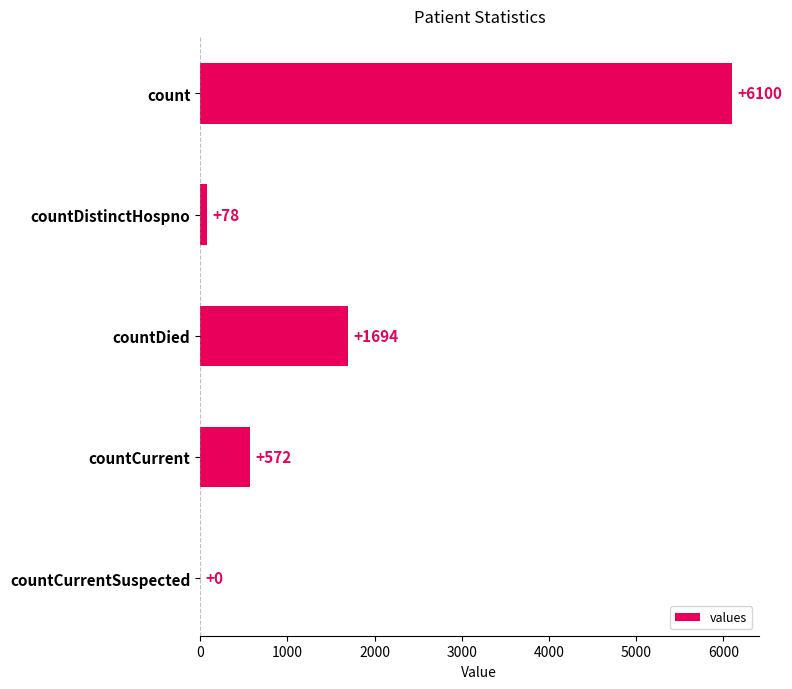

At which label is the value closest to 3050?

countDied